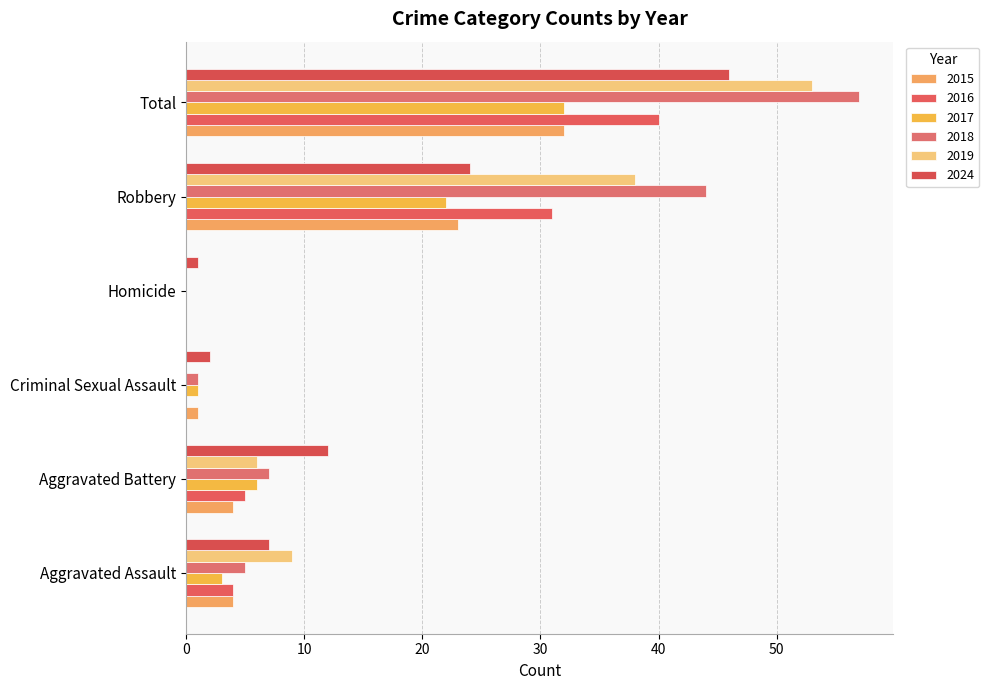

What is the maximum value shown in the chart?

57